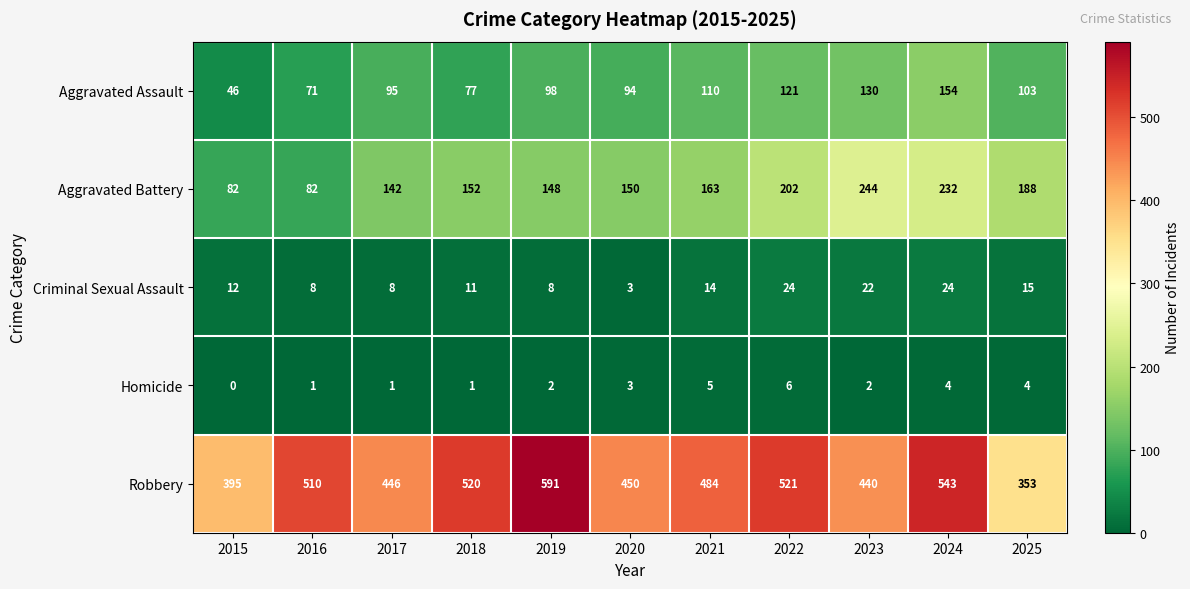

Which series has the widest spread of values?

Robbery